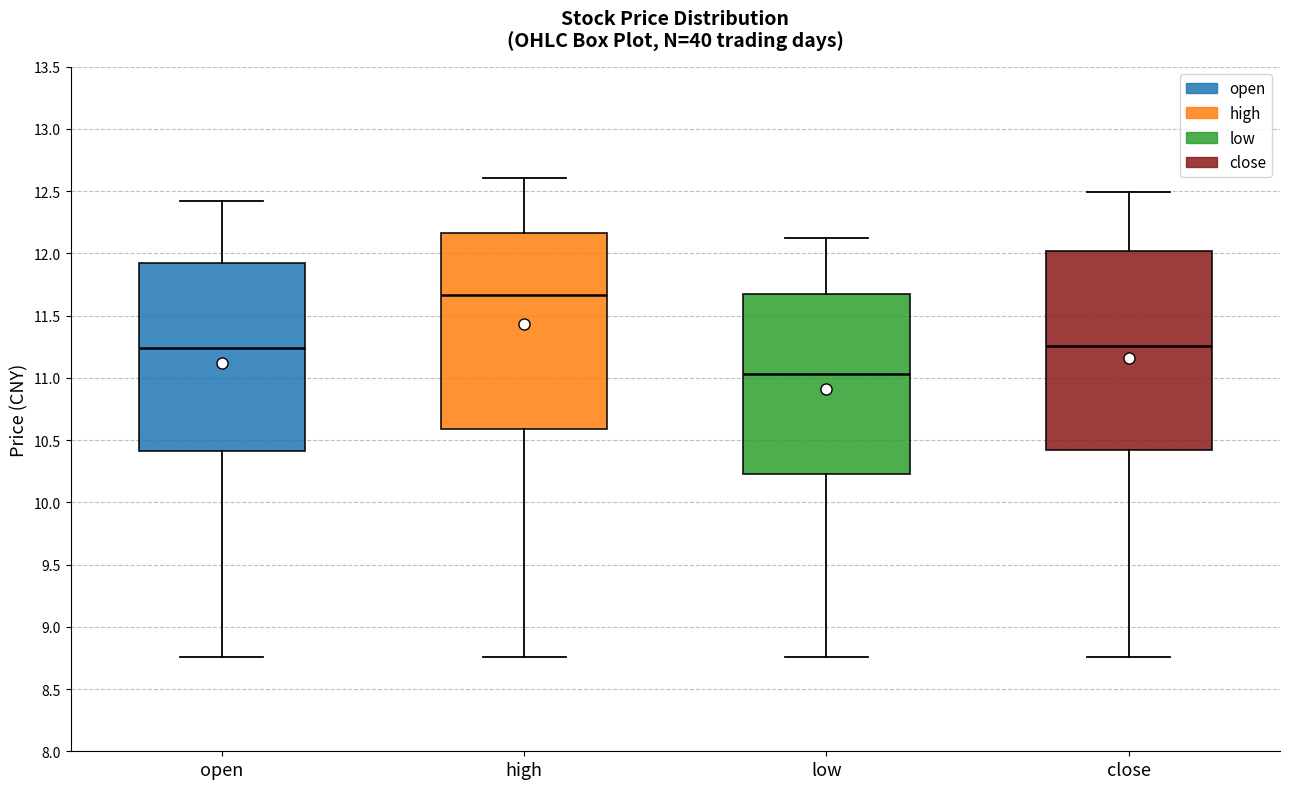

Reading left to right, transcribe this box plot: for each box, give where its median line is, the range the box spans, and where its two whiskers end, as read against the y-axis. The values are not printed on the chart, so give them approximately, as read against the axis.

open: median 11.25, box 10.40 to 11.95, whiskers 8.75 to 12.40
high: median 11.65, box 10.60 to 12.15, whiskers 8.75 to 12.60
low: median 11.05, box 10.25 to 11.70, whiskers 8.75 to 12.10
close: median 11.25, box 10.40 to 12.00, whiskers 8.75 to 12.50